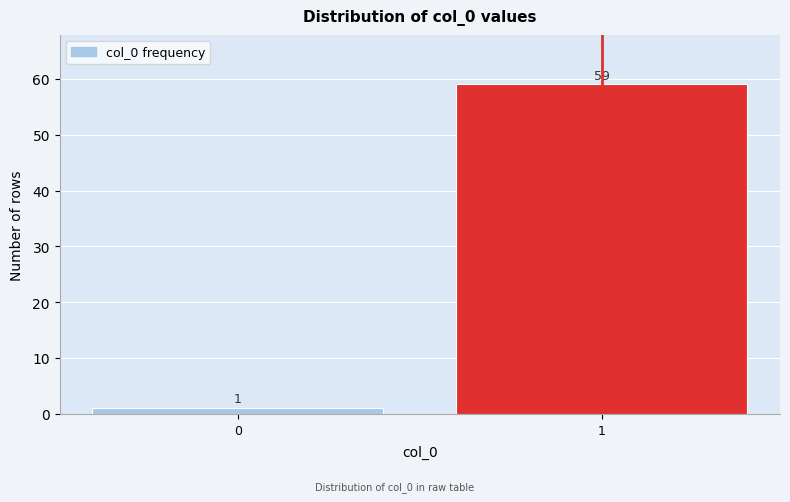

Reading left to right, list all the values displayed in this chart.

0=1	1=59